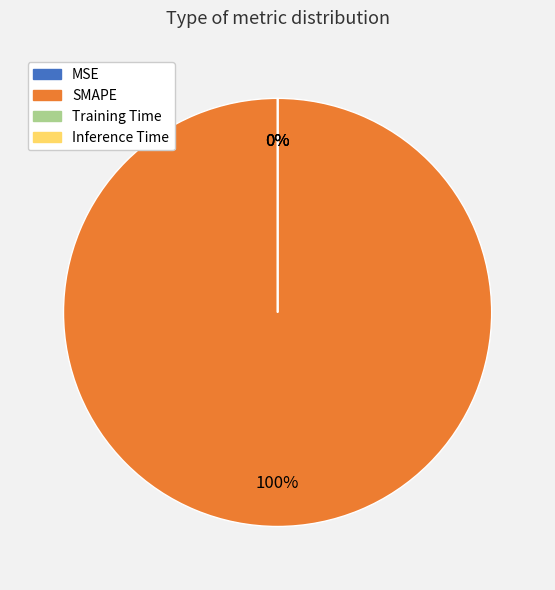

Between Inference Time and MSE, which is larger?

MSE